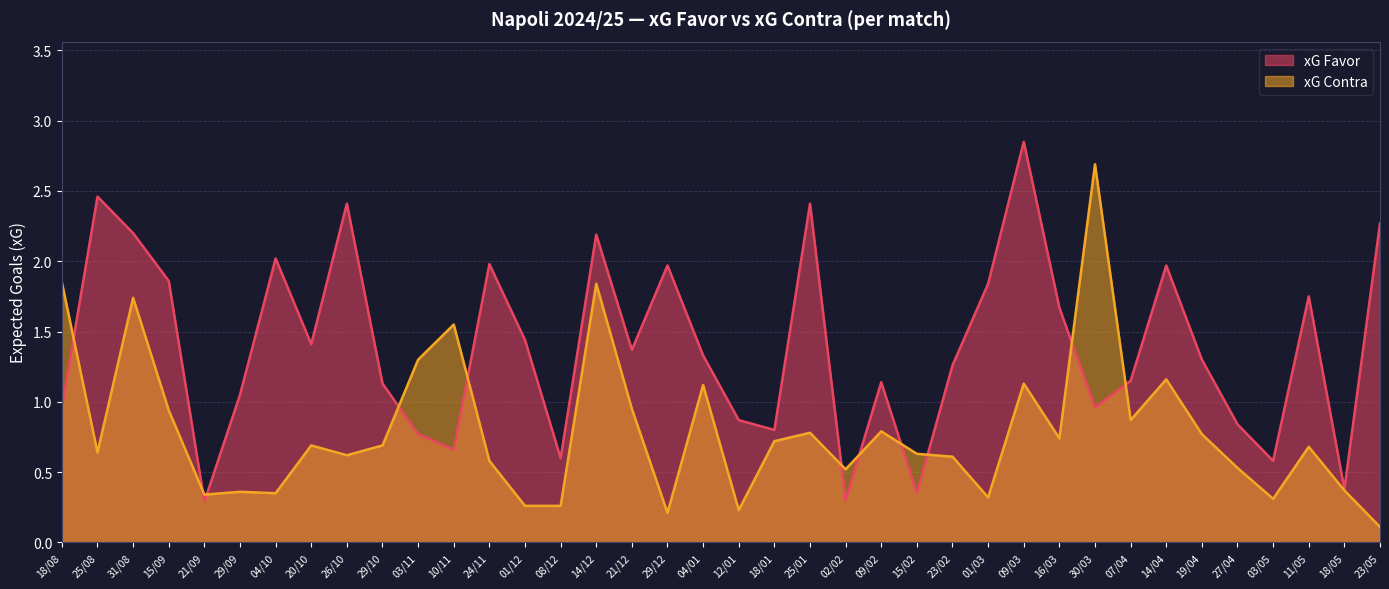

Rank the series at 27/04 from highest to lowest value.

xG Favor, xG Contra